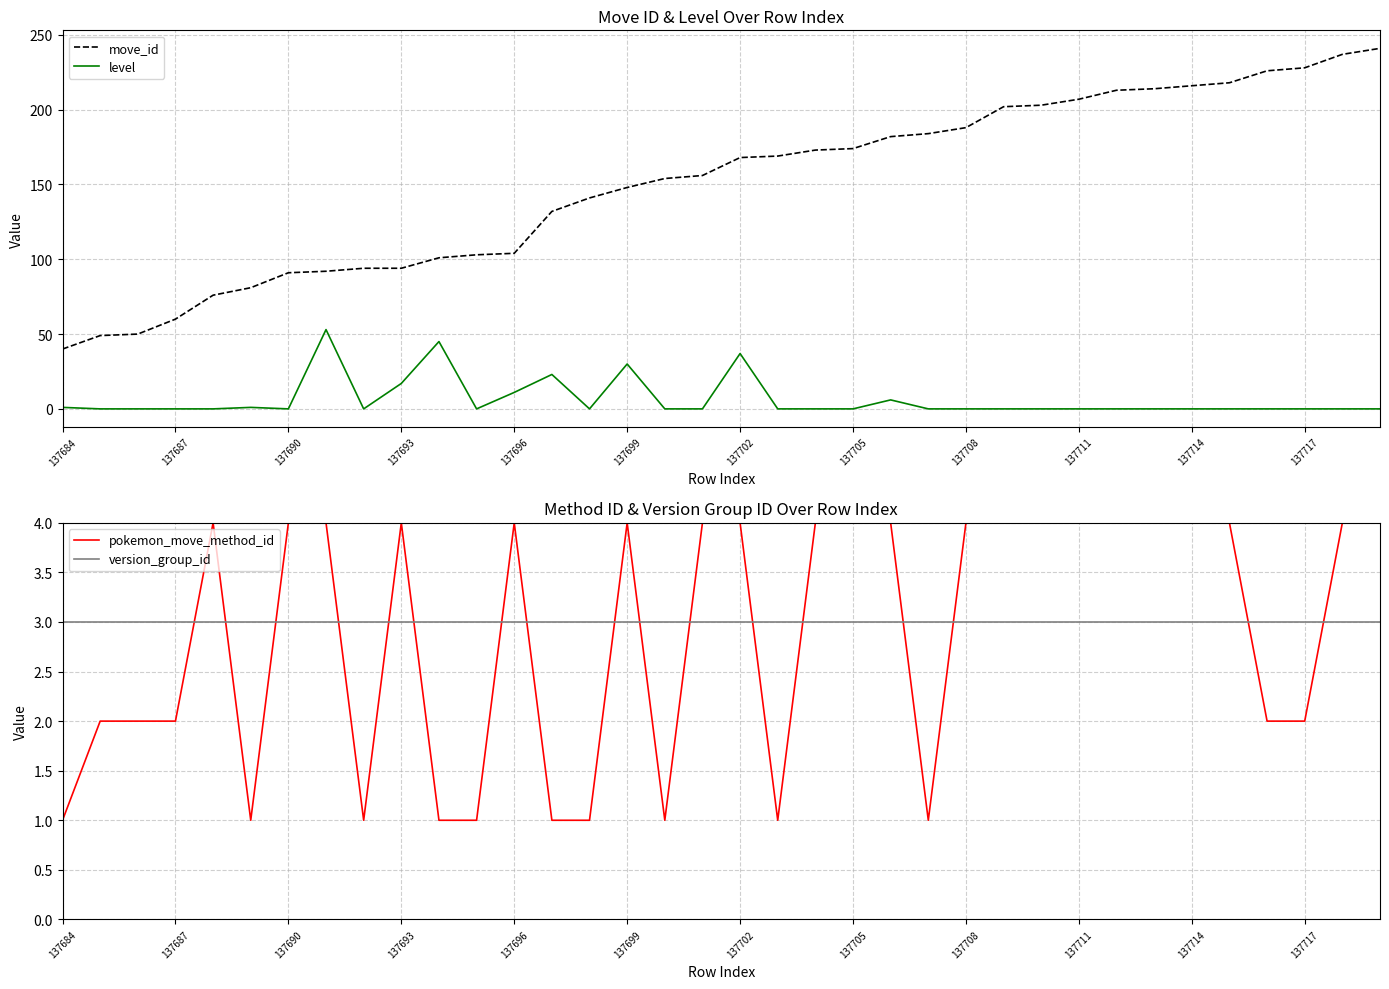

What position from the left is 28?

29